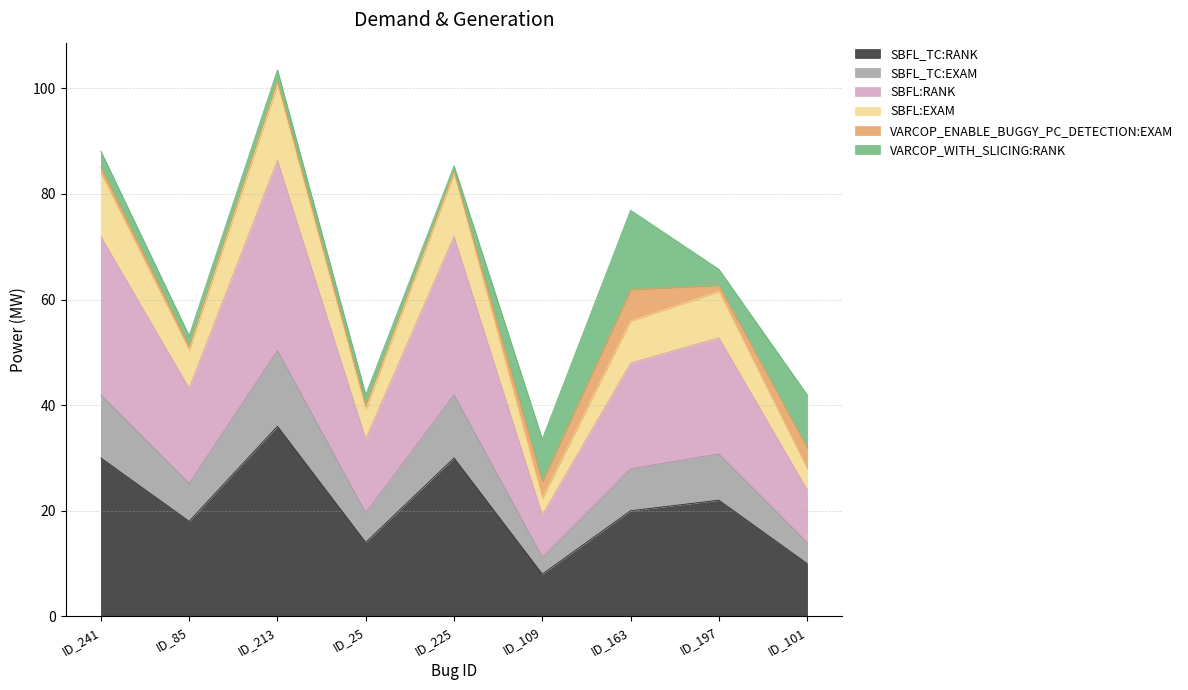

How many interior local valleys does the SBFL:RANK series have?

3